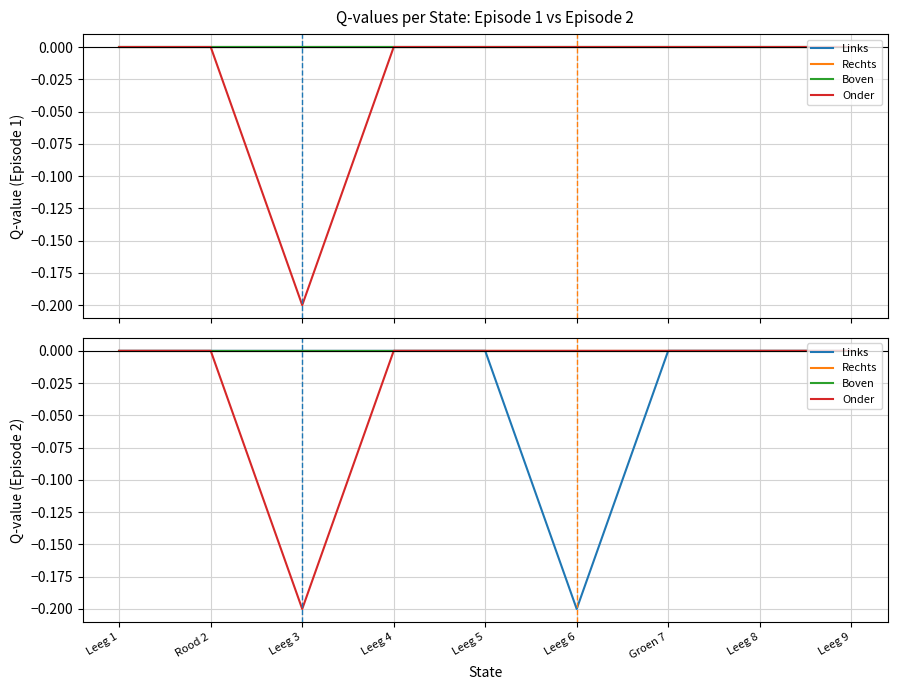

How many values in Onder are below zero?

1